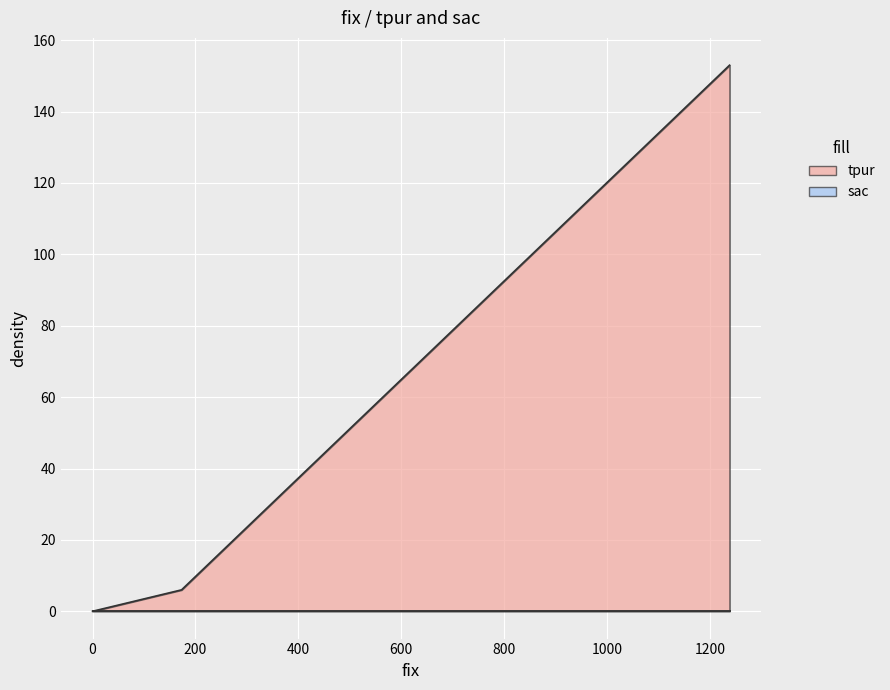

What is the value of the 2nd point from the left?

6